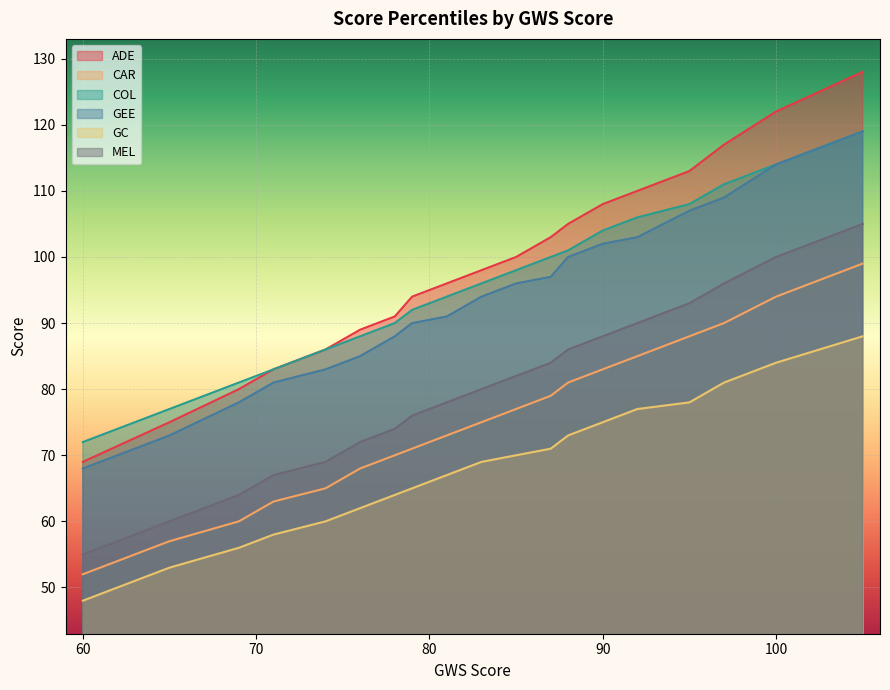

True or false: GC and ADE intersect in this chart.

False